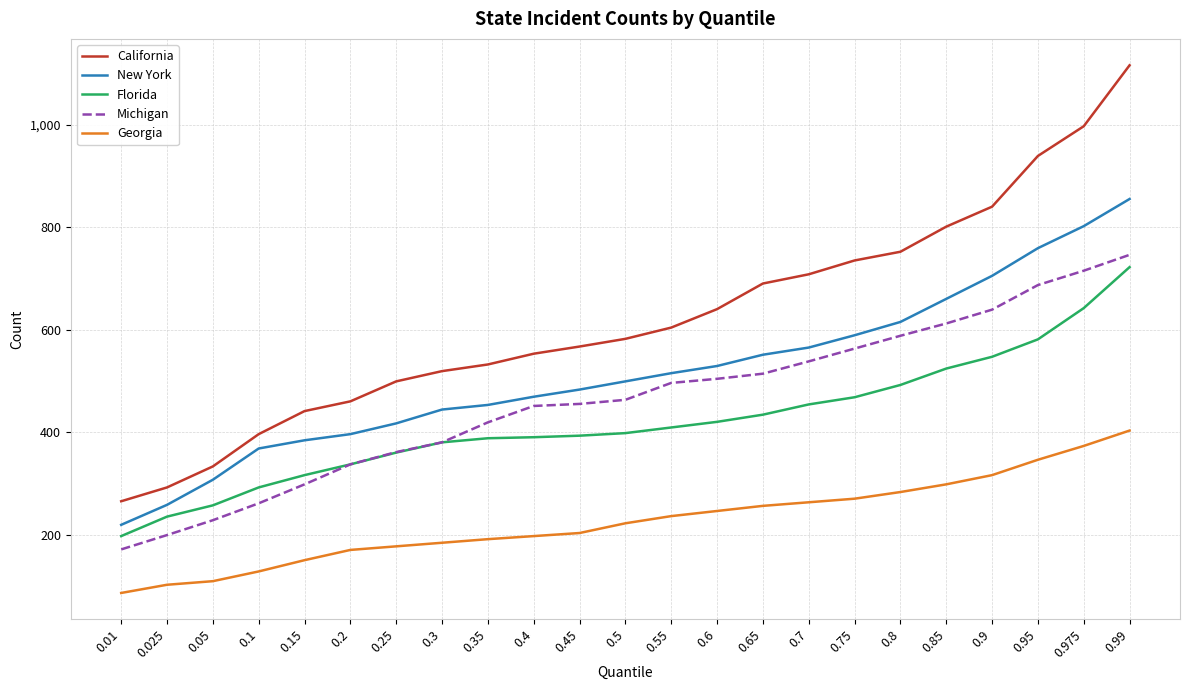

True or false: New York has a value of 318 at 0.6.

False